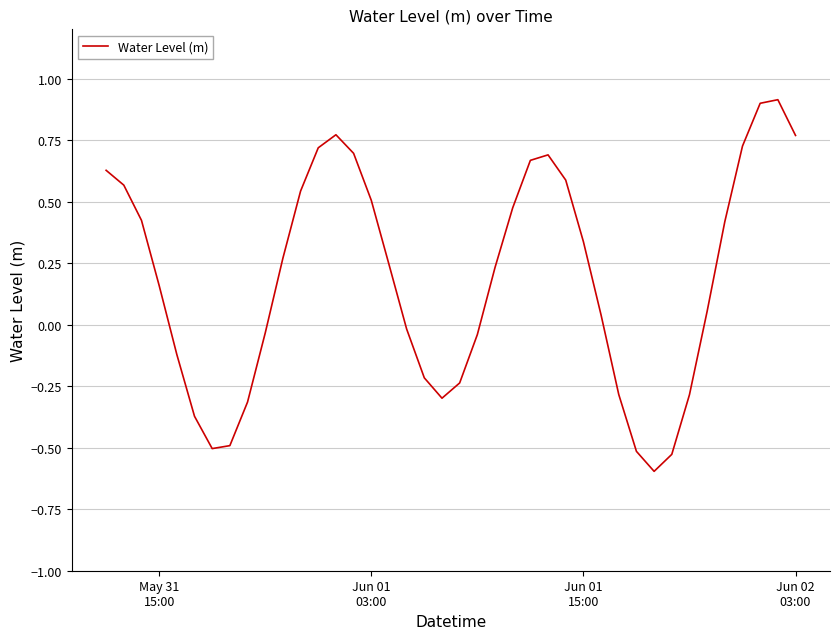

What is the difference between the maximum and minimum values?

1.5